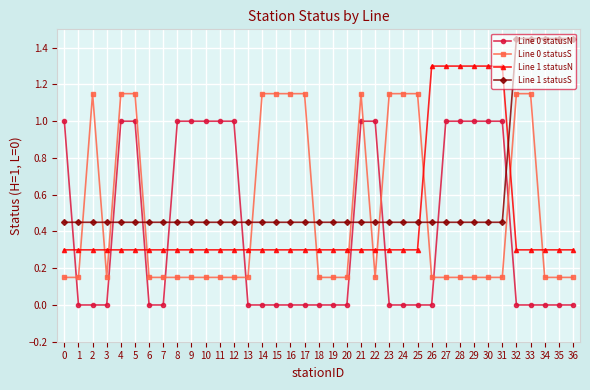

Which series has the largest total across all categories?

Line 1 statusS